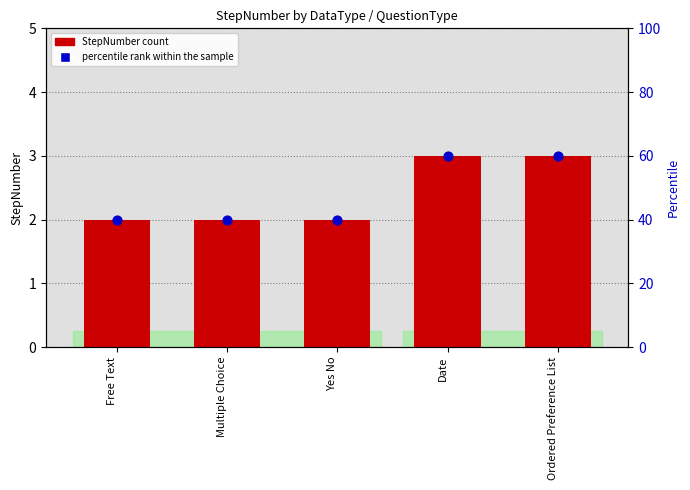

Which series has the largest total across all categories?

StepNumber